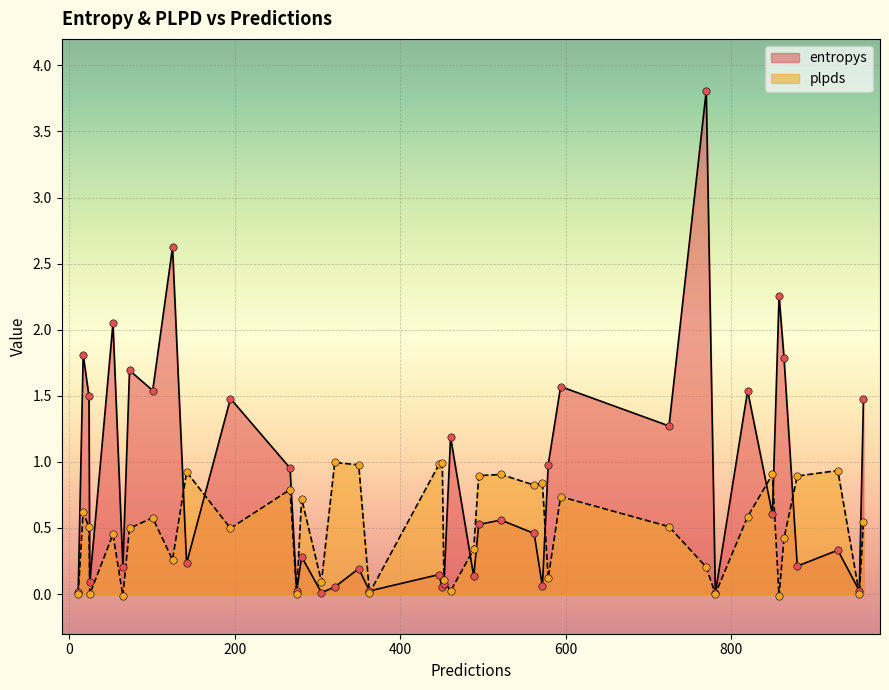

At which category is the sum across all series the highest?

37